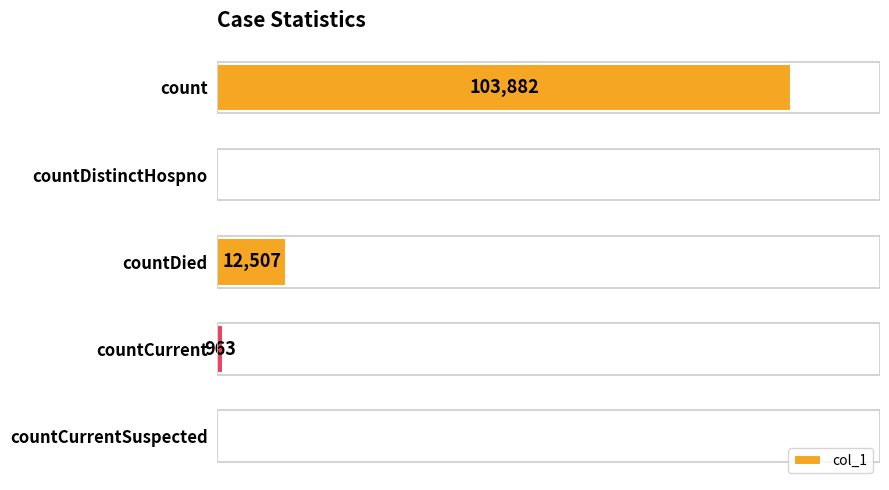

At which category does the chart reach its peak across all series?

count